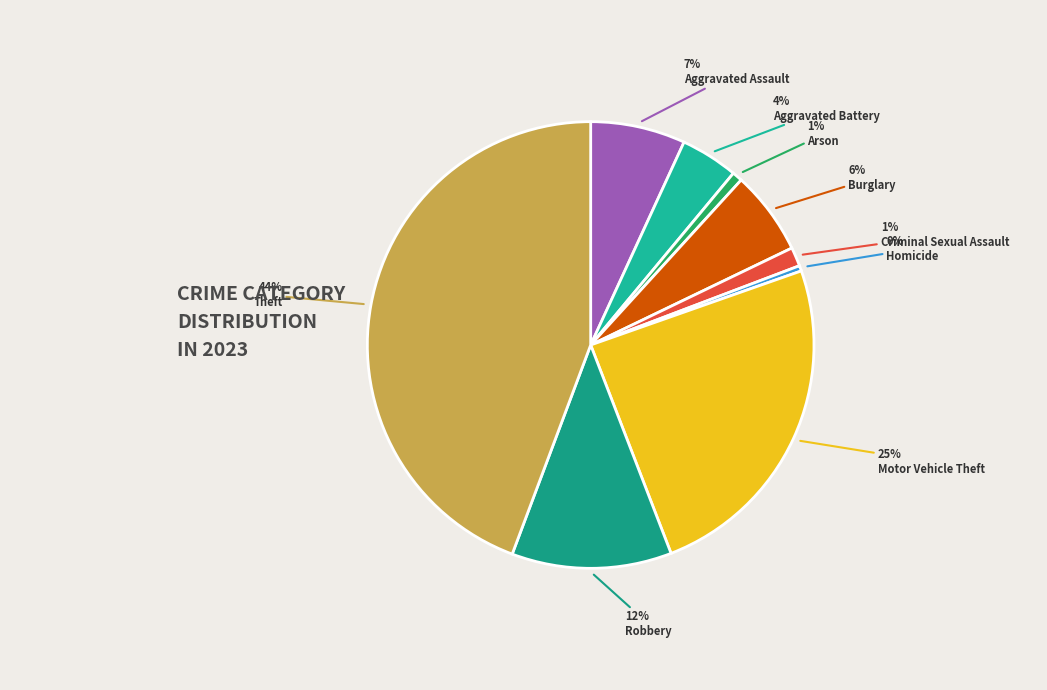

What percentage is the Aggravated Assault slice, to the nearest percent?

7%